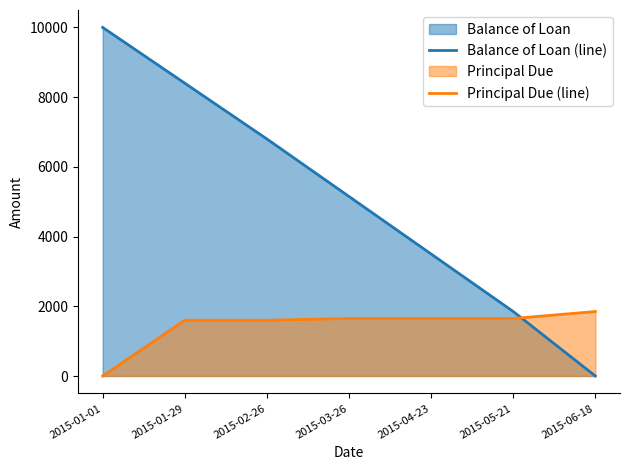

What is the value of the Balance of Loan (line) point at the 5th from the left?

3500